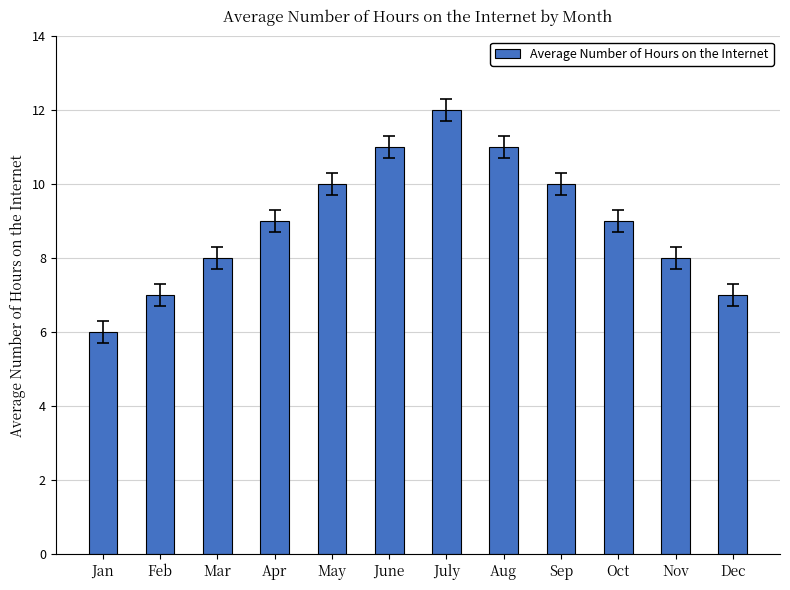

What is the minimum value shown in the chart?

6